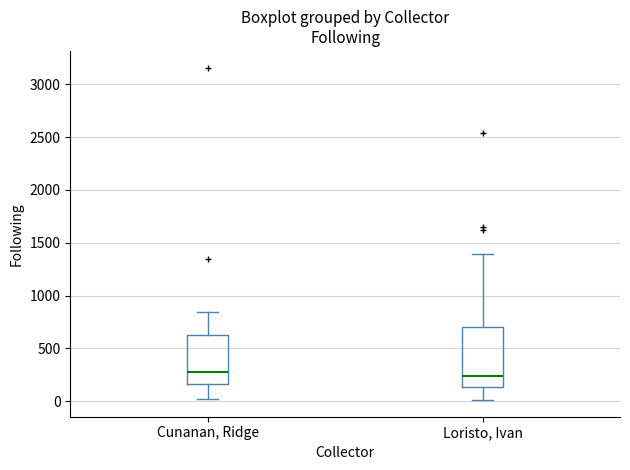

Reading left to right, transcribe this box plot: for each box, give where its median line is, the range the box spans, and where its two whiskers end, as read against the y-axis. The values are not printed on the chart, so give them approximately, as read against the axis.

Cunanan, Ridge: median 300, box 150 to 600, whiskers 0 to 850
Loristo, Ivan: median 250, box 150 to 700, whiskers 0 to 1400